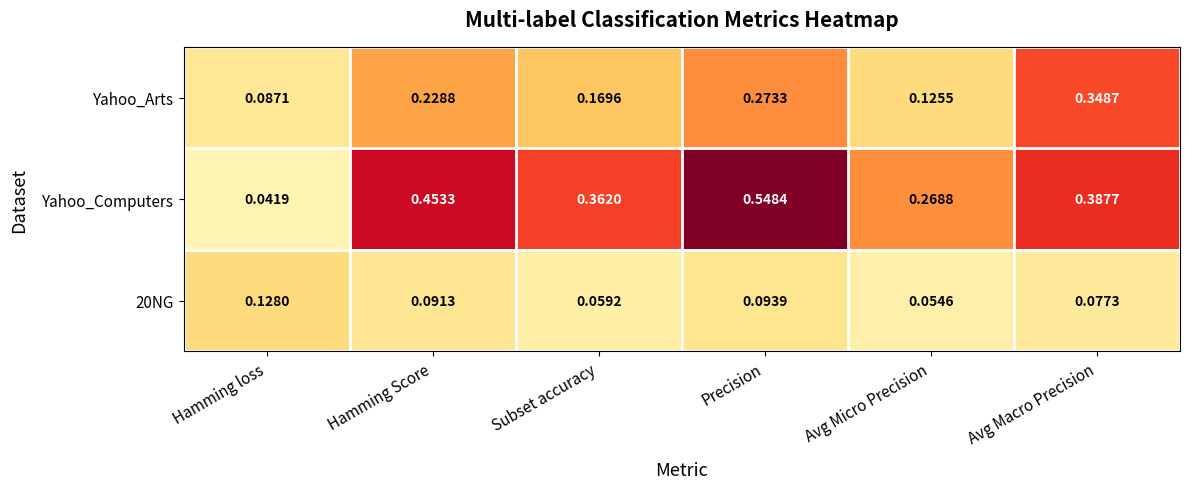

Count the number of data series in this chart.

3